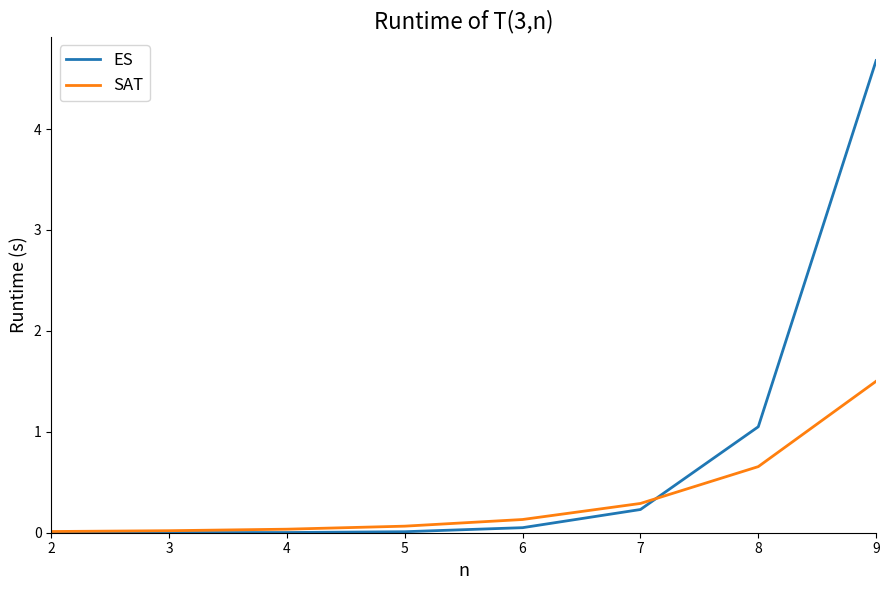

Is the value of ES at 7 greater than the value of SAT at 6?

Yes